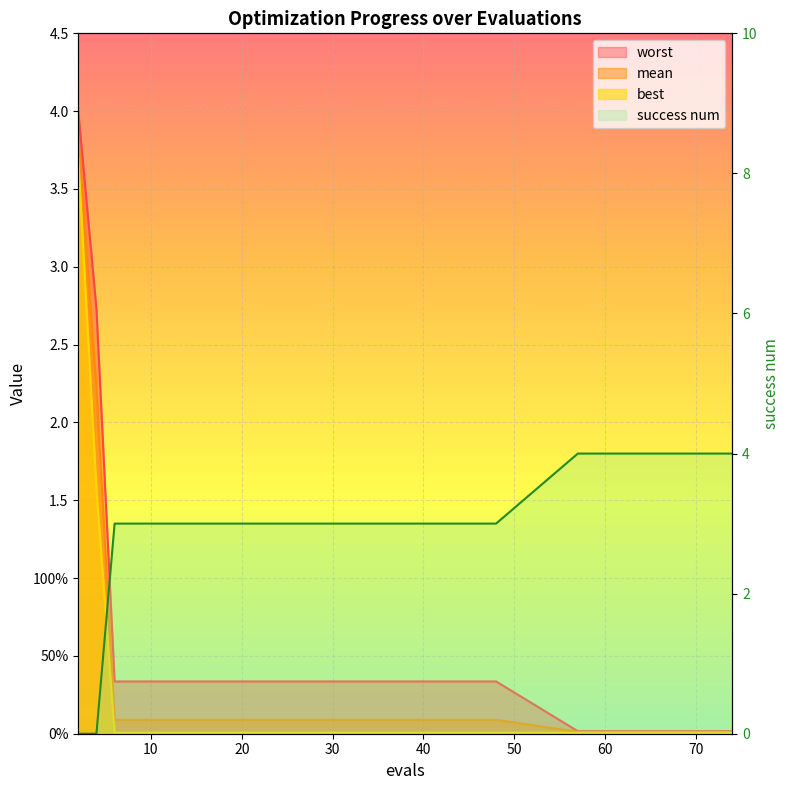

The worst series shows 0.3 at 31. True or false?

True